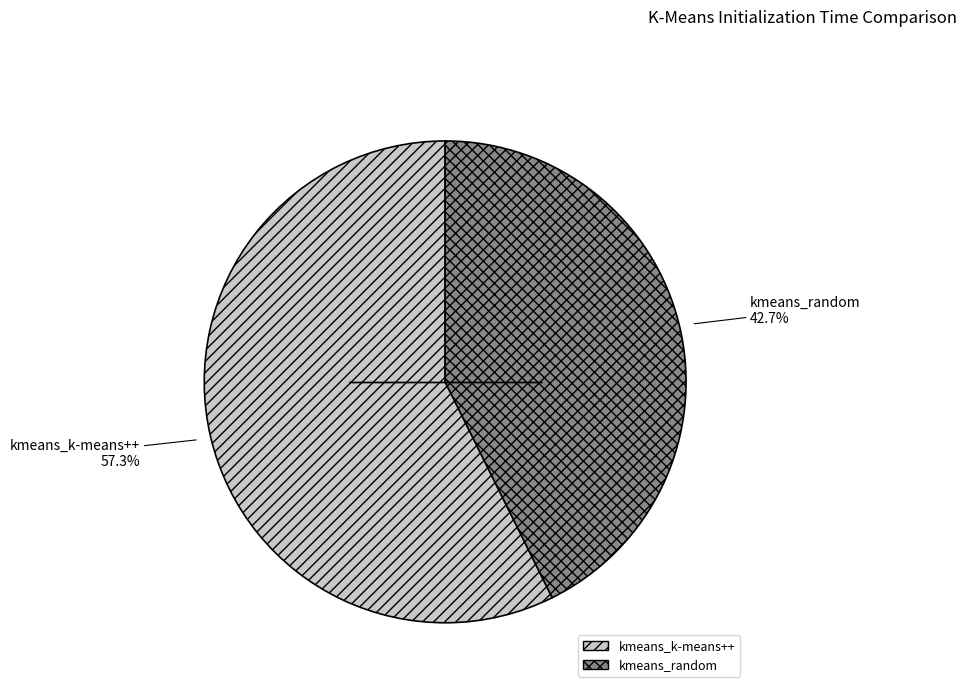

Which category accounts for the majority?

kmeans_k-means++